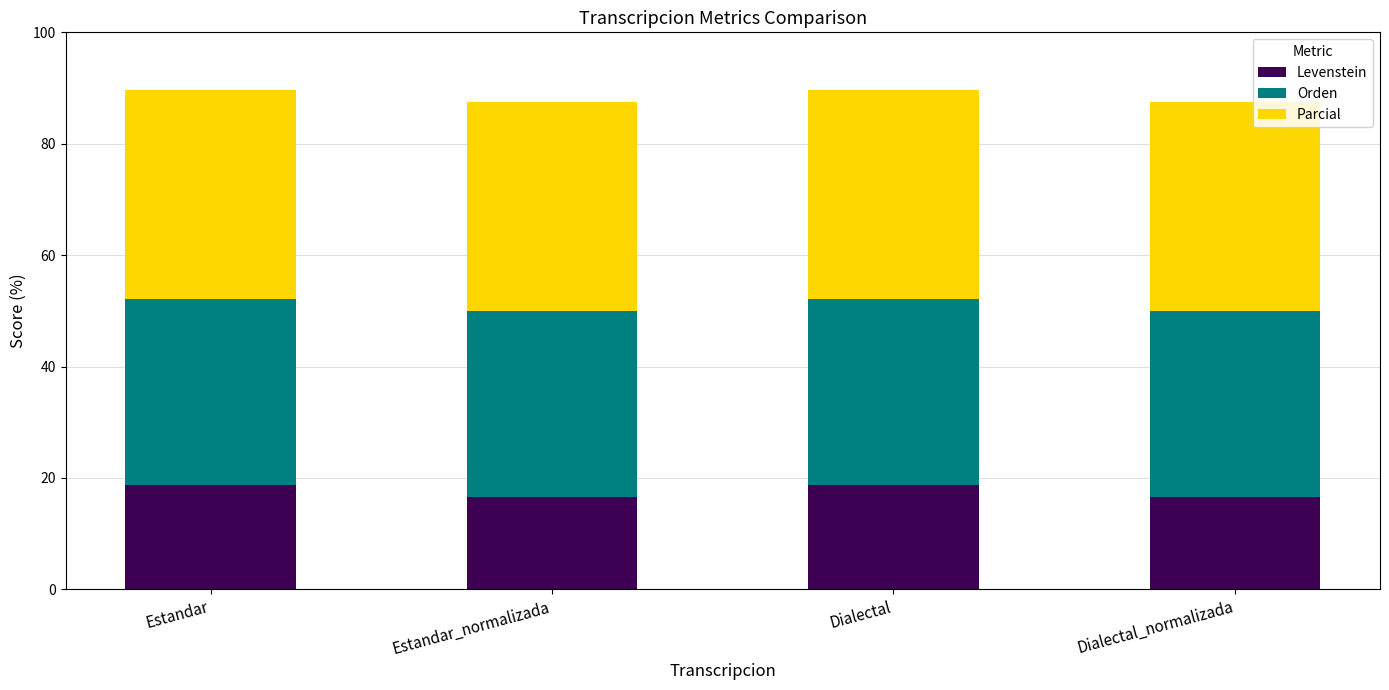

Reading left to right, what are the values for Levenstein?

Estandar=18.8	Estandar_normalizada=16.7	Dialectal=18.8	Dialectal_normalizada=16.7